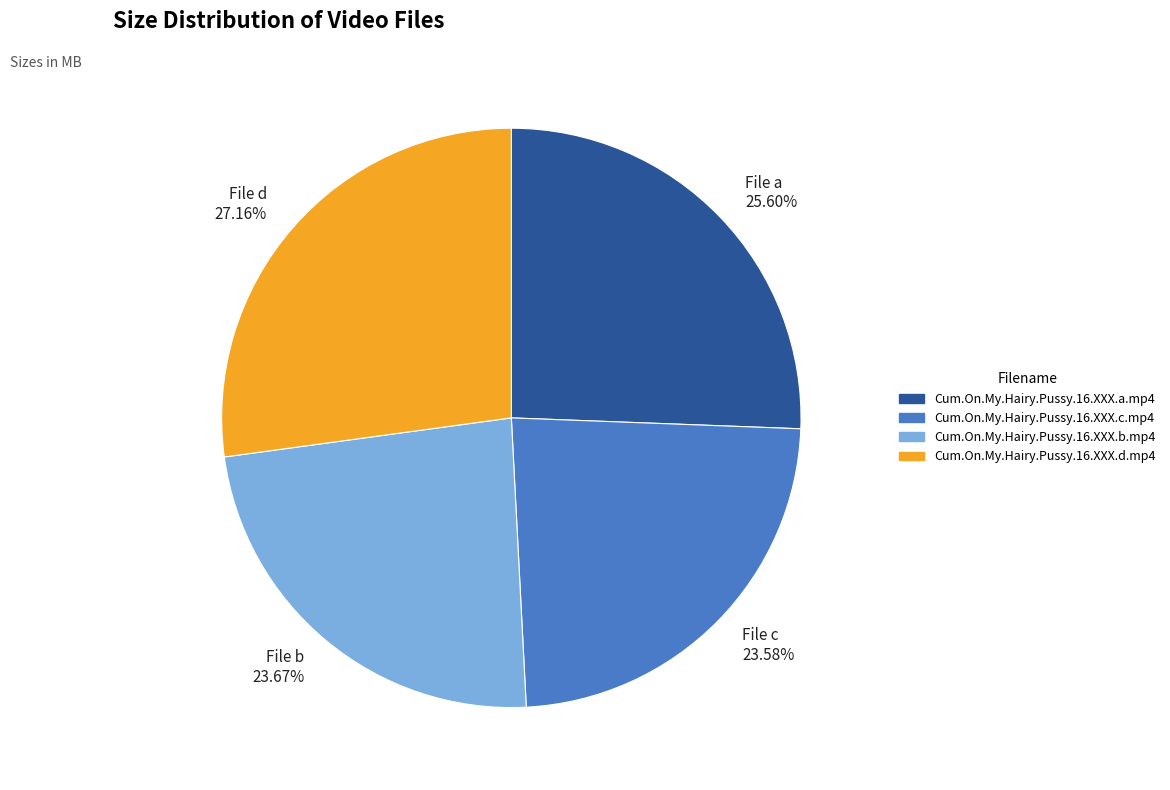

Is there any slice that represents more than half of the pie?

No